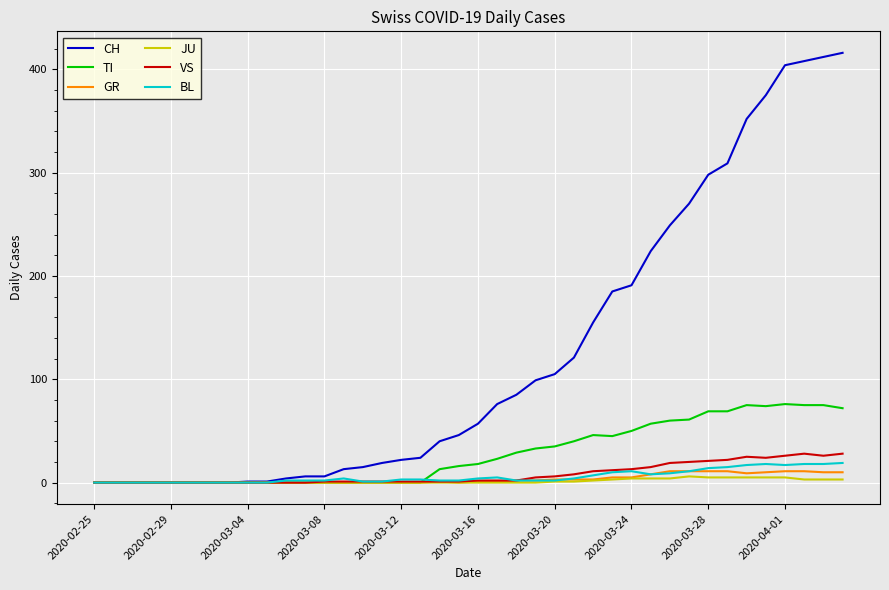

Which series has the widest spread of values?

CH